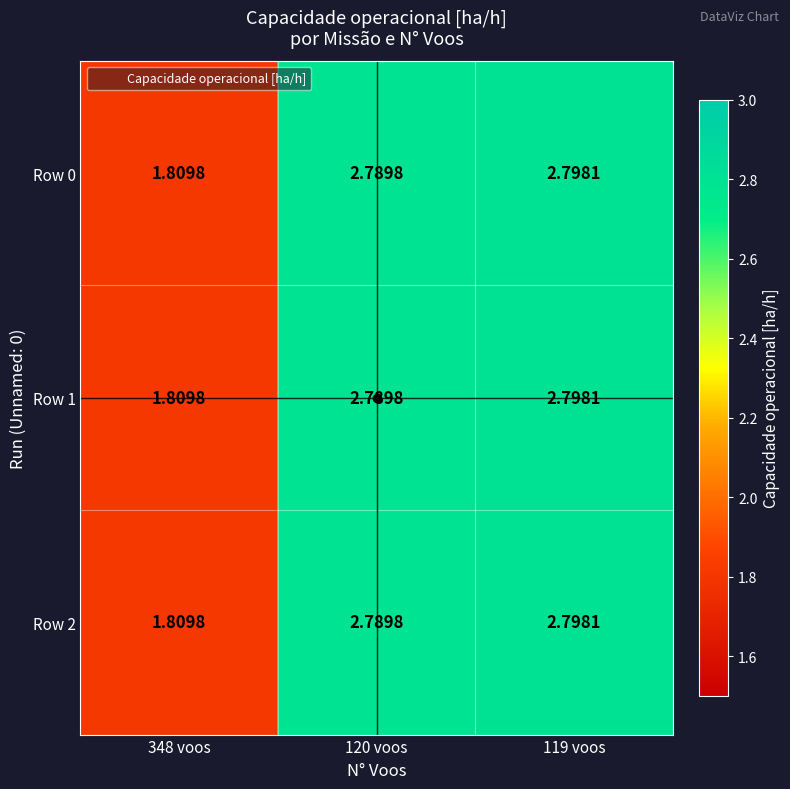

How many categories are shown in the chart?

3